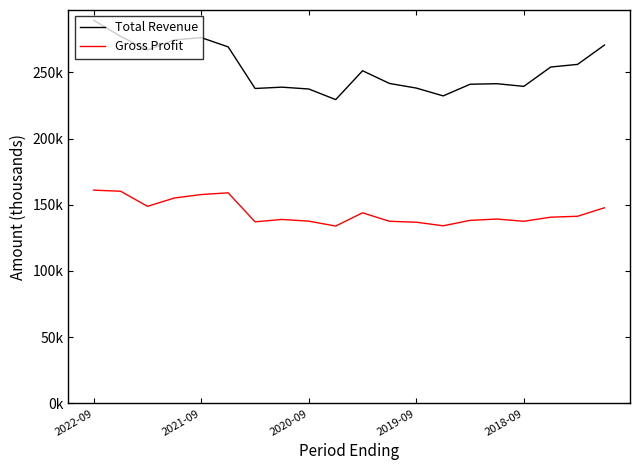

What is the difference between the maximum and minimum values in the Total Revenue series?

59900